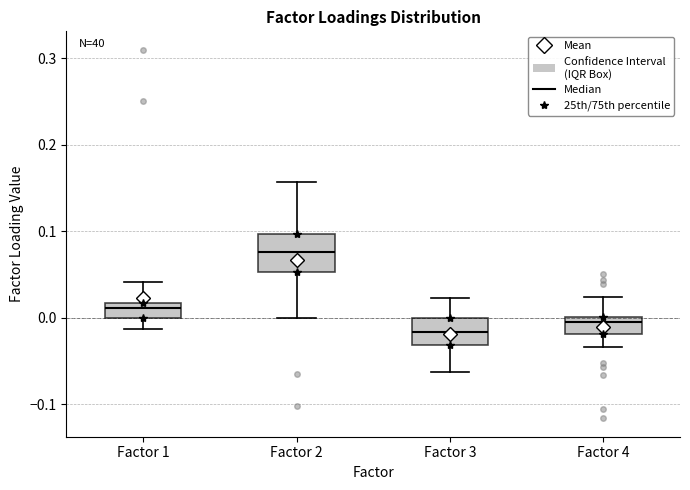

Reading left to right, transcribe this box plot: for each box, give where its median line is, the range the box spans, and where its two whiskers end, as read against the y-axis. The values are not printed on the chart, so give them approximately, as read against the axis.

Factor 1: median 0.01, box 0.00 to 0.02, whiskers -0.01 to 0.04
Factor 2: median 0.08, box 0.05 to 0.10, whiskers 0.00 to 0.16
Factor 3: median -0.02, box -0.03 to 0.00, whiskers -0.06 to 0.02
Factor 4: median 0.00 (just below the box's upper edge), box -0.02 to 0.00, whiskers -0.03 to 0.02